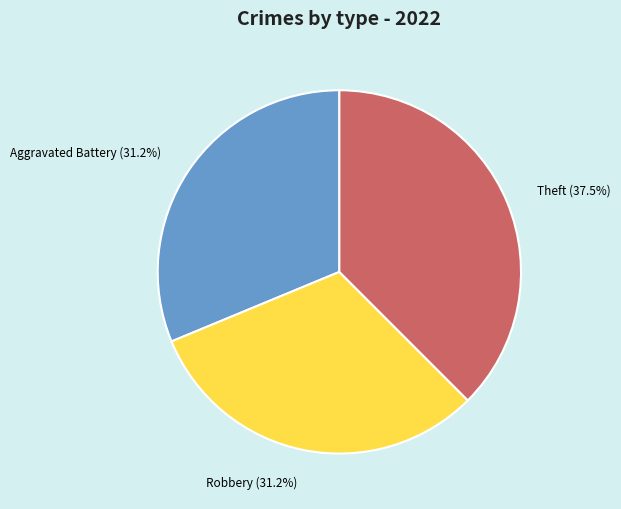

Is there any slice that represents more than half of the pie?

No